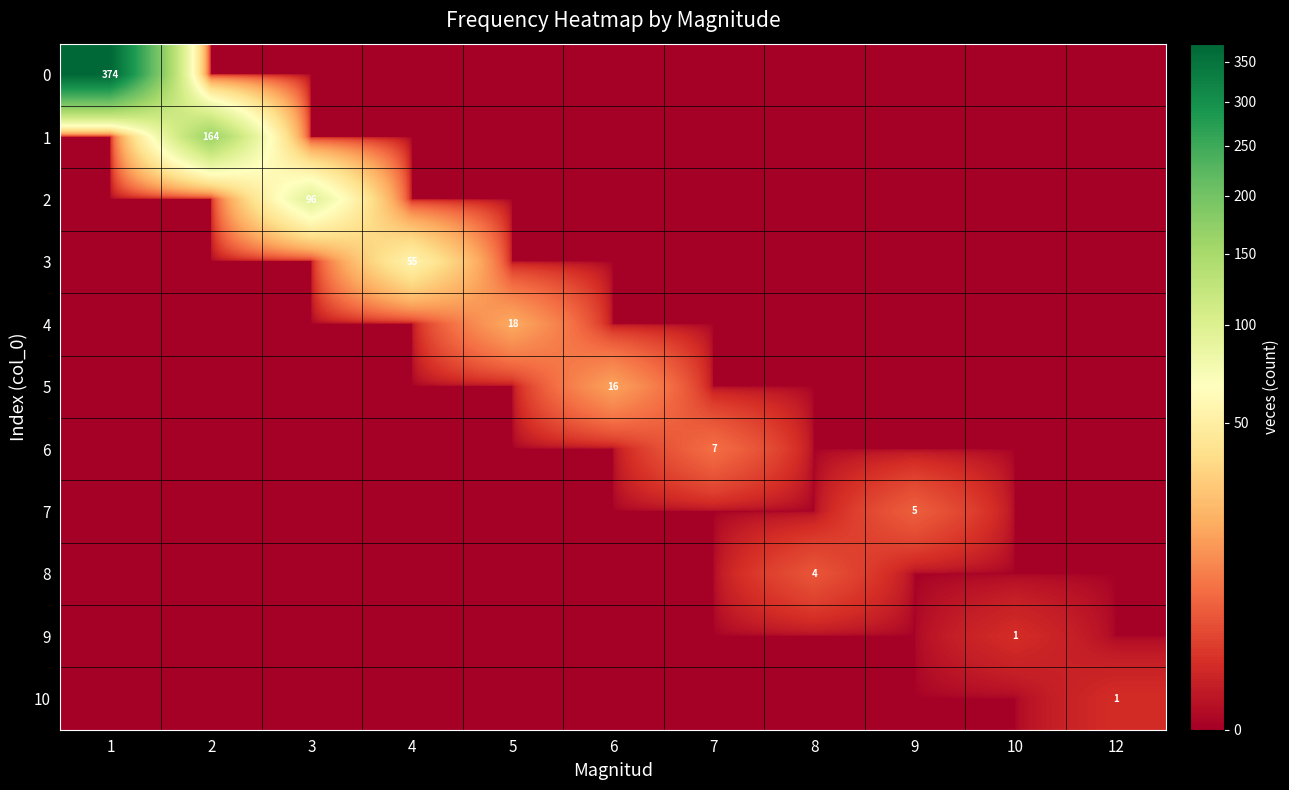

True or false: 7 has a value of 5 at 9.

True